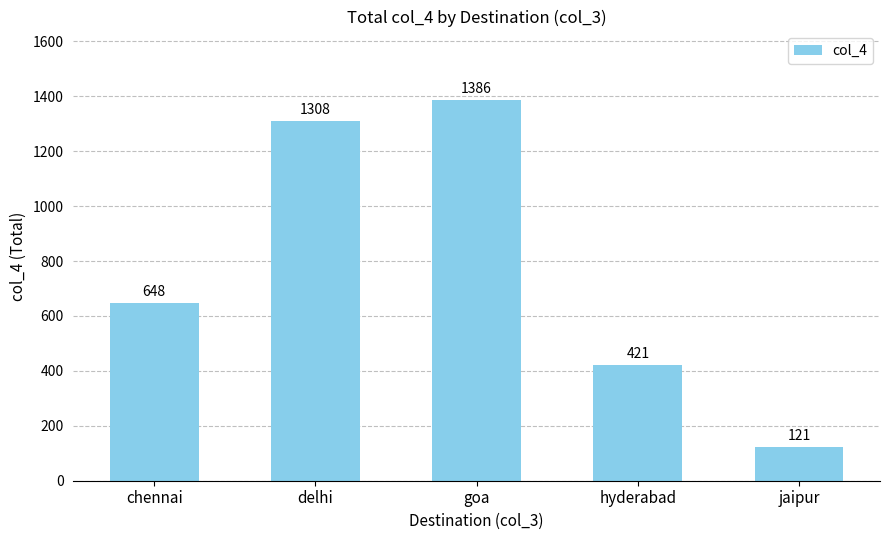

What is the value of the 2nd bar from the left?

1308